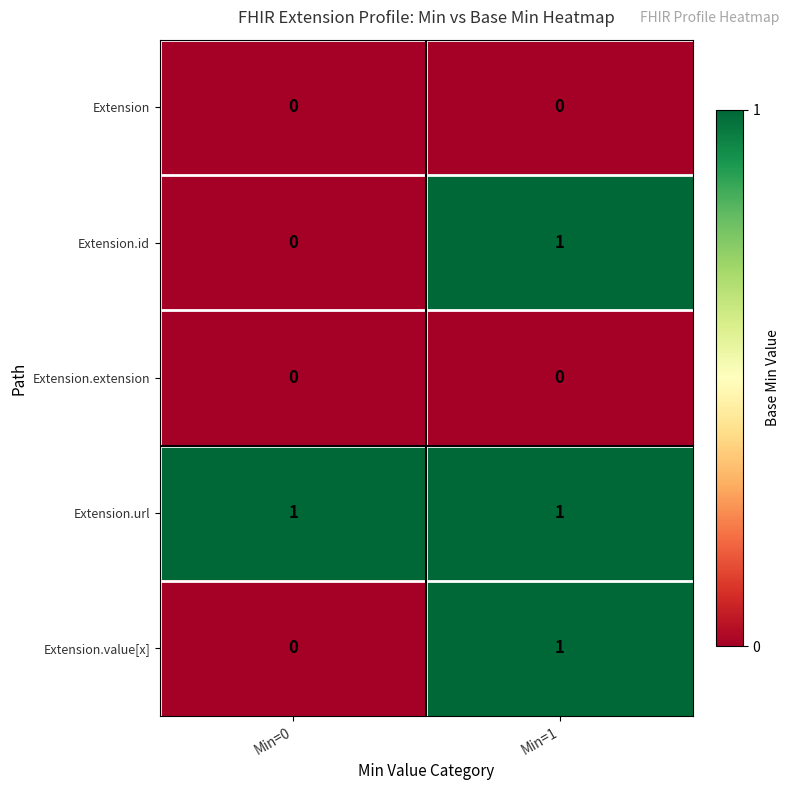

At which category is the sum across all series the highest?

Min=1